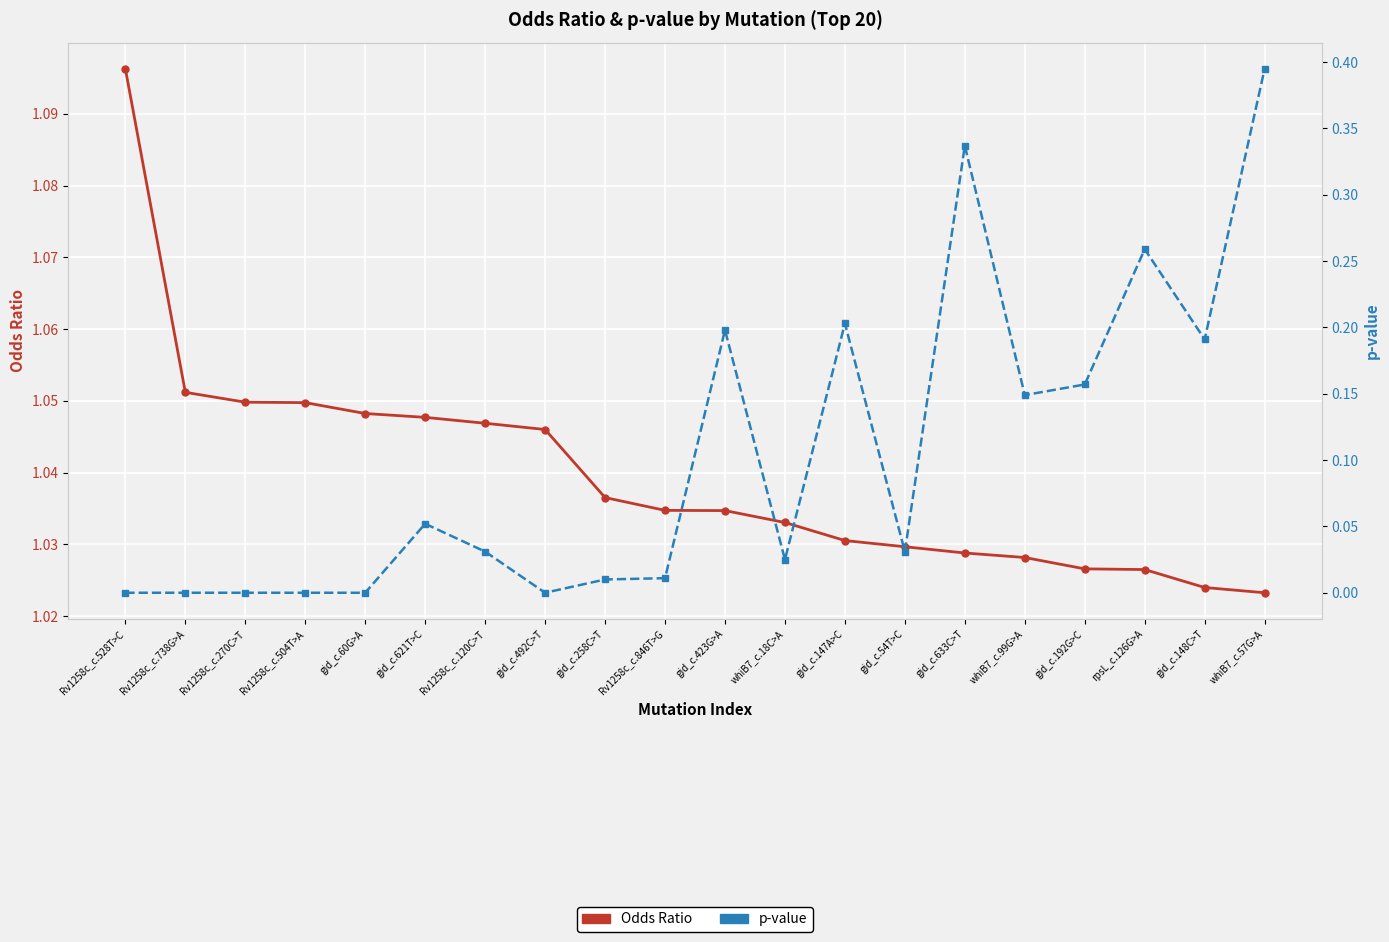

What position from the right is gid_c.621T>C?

15